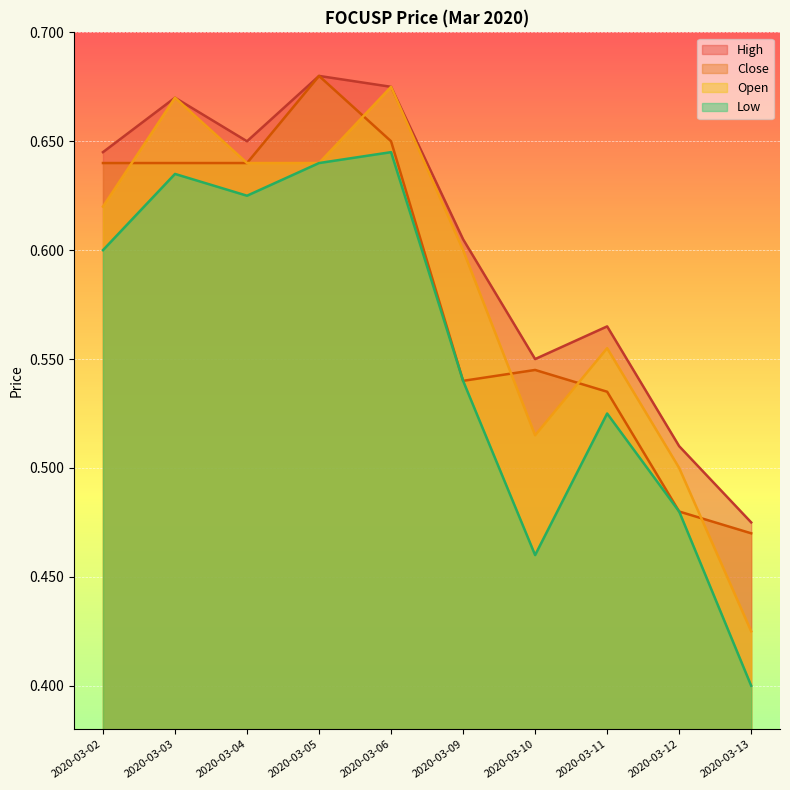

What is the average value of the open series?

0.6